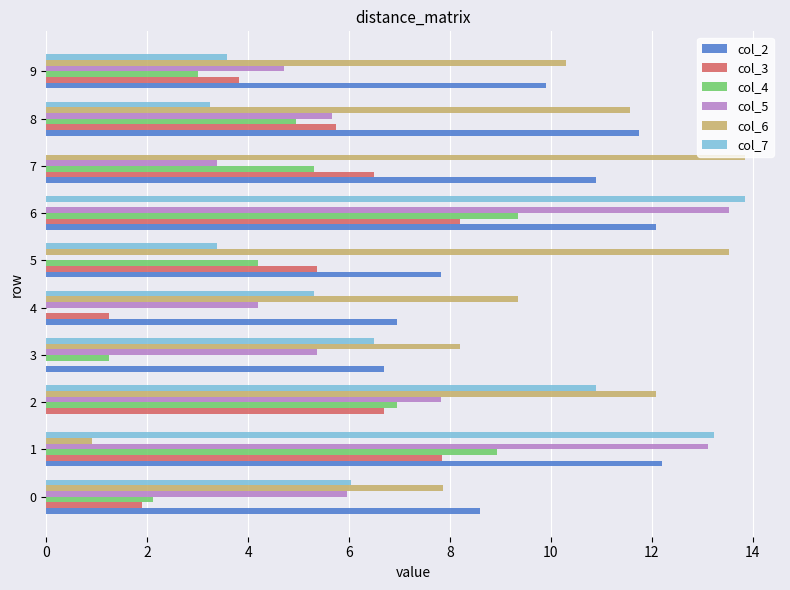

The col_6 series shows 14.9 at 9. True or false?

False